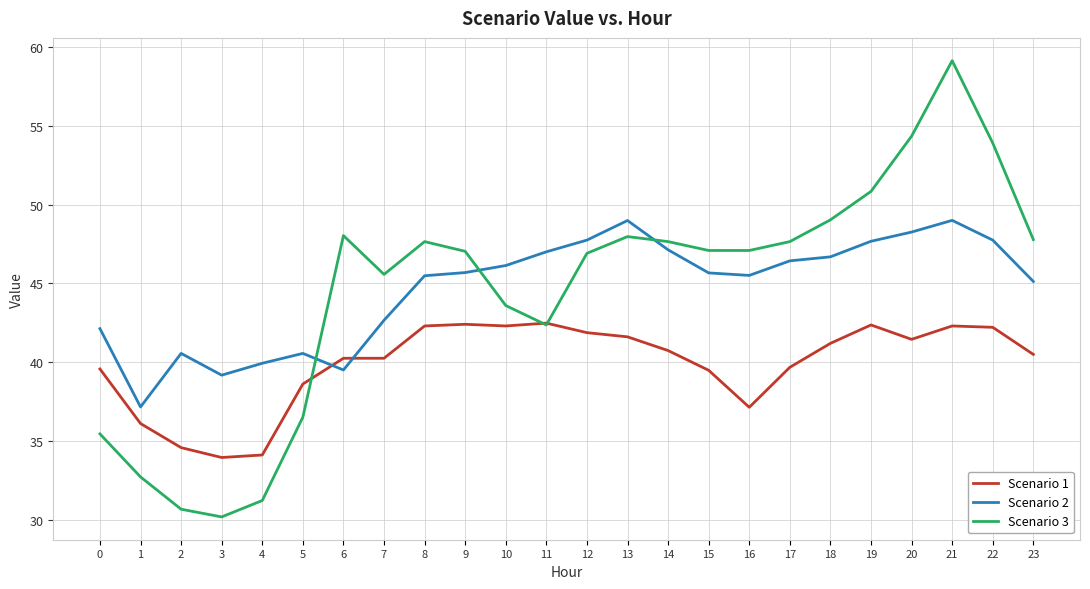

How many intersections are there between Scenario 2 and Scenario 1?

2